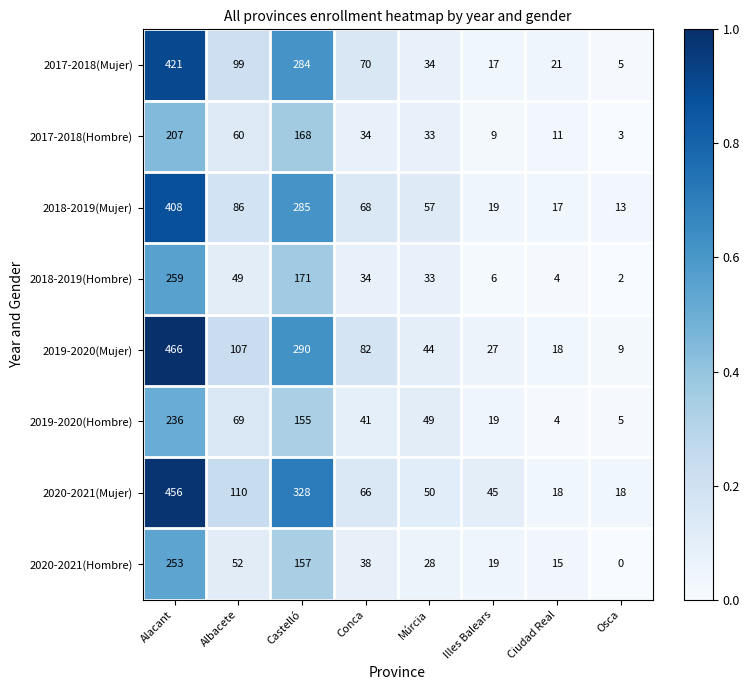

The value of 2020-2021(Mujer) at Ciudad Real is 28. True or false?

False